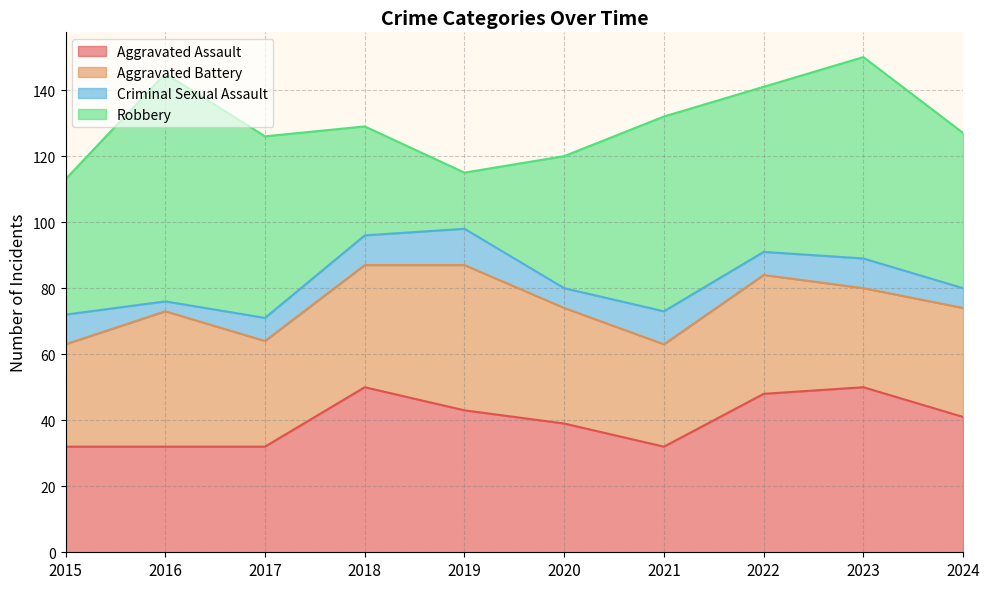

True or false: Robbery has a value of 96 at 2023.

False